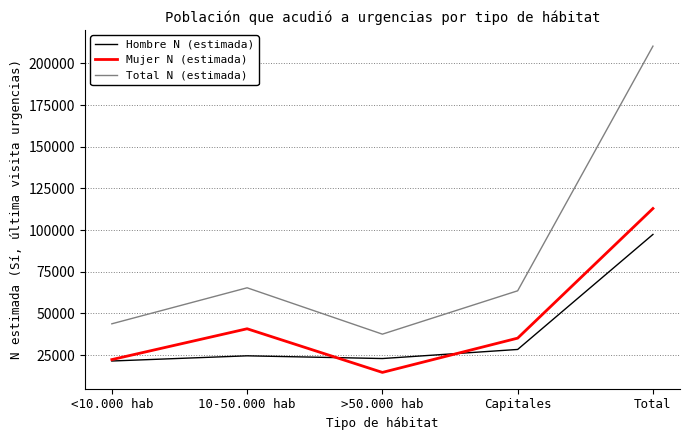

Reading right to left, transcribe all the data shown in this chart.

Hombre N (estimada): Total=97394	Capitales=28399	>50.000 hab=22947	10-50.000 hab=24580	<10.000 hab=21468
Mujer N (estimada): Total=112940	Capitales=35185	>50.000 hab=14628	10-50.000 hab=40809	<10.000 hab=22317
Total N (estimada): Total=210334	Capitales=63585	>50.000 hab=37576	10-50.000 hab=65389	<10.000 hab=43785